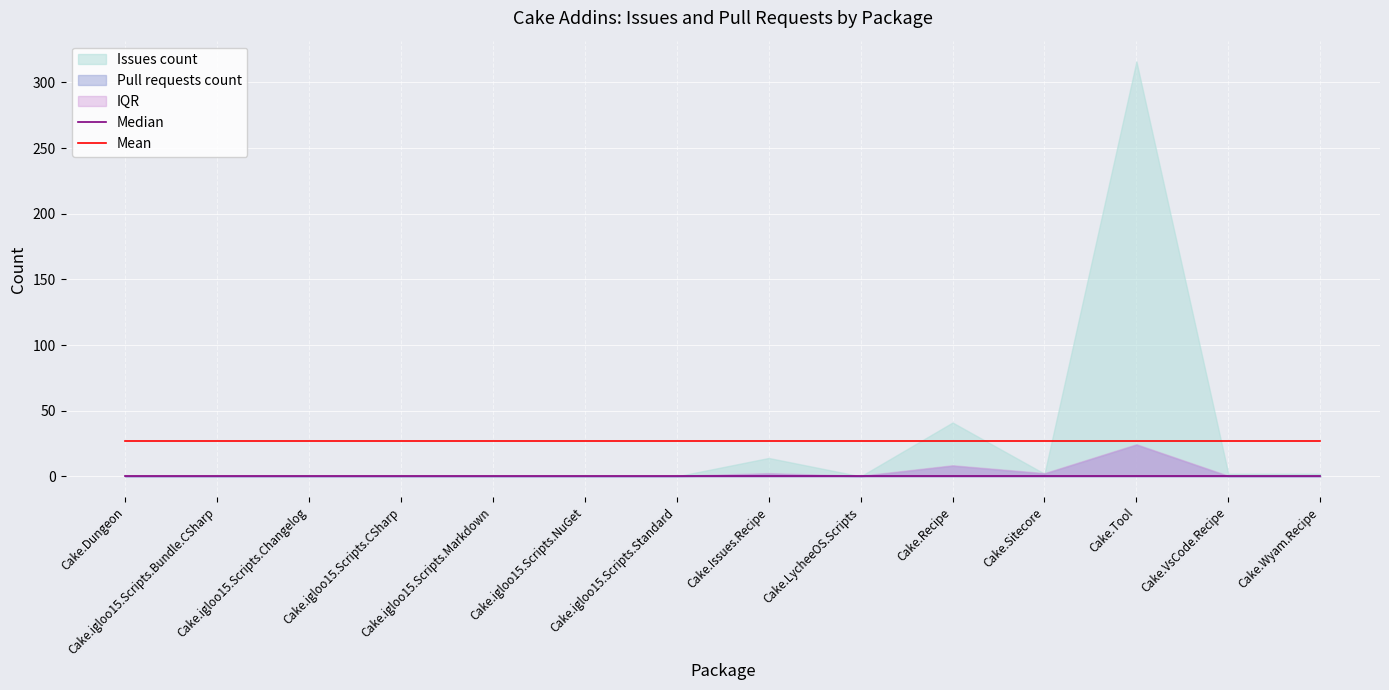

True or false: Mean and Median intersect in this chart.

False